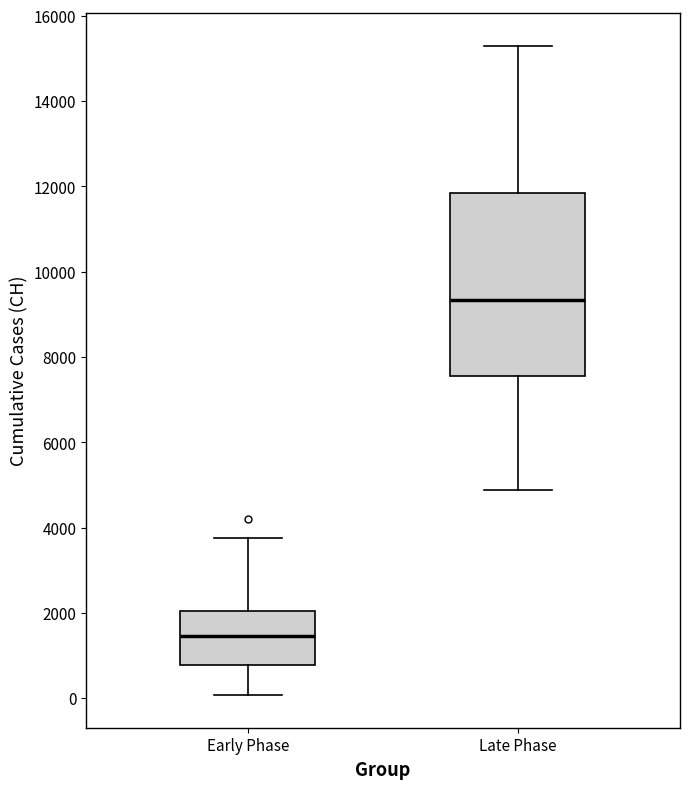

Where does the median line of the box for Early Phase sit on the y-axis? The values are not printed on the chart, so give them approximately, as read against the axis.

1400